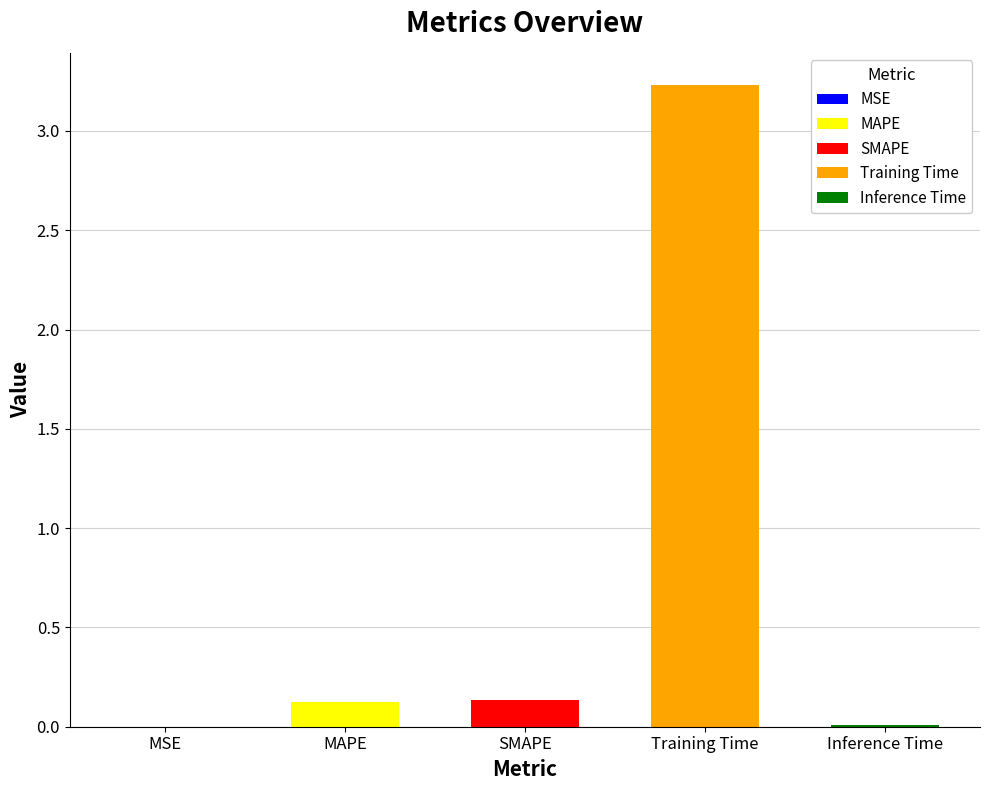

Are the bars horizontal?

No